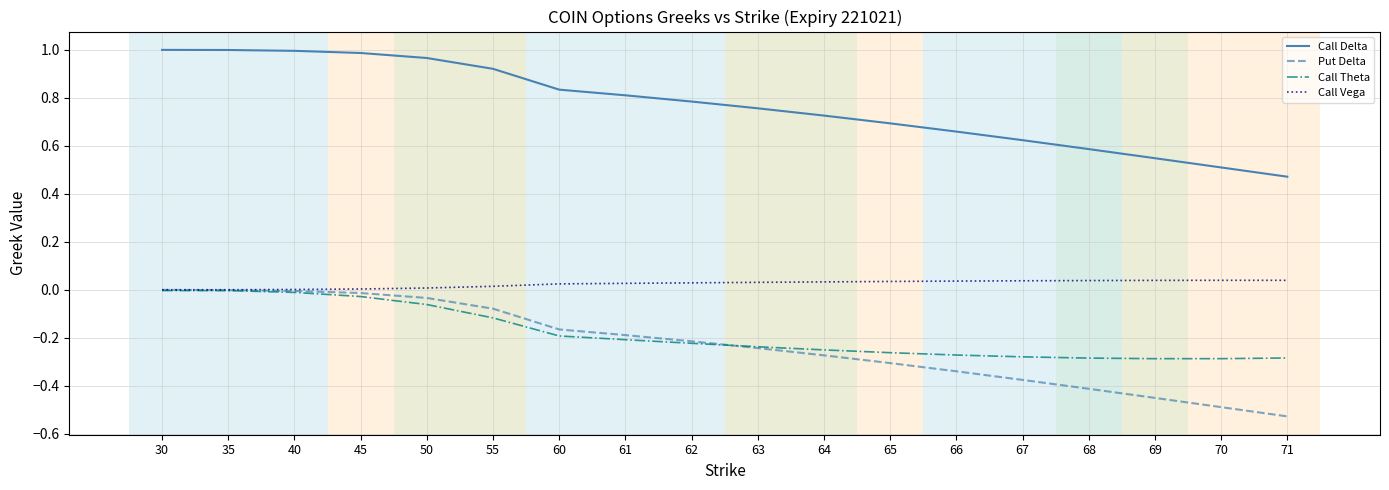

At which label does Call Delta reach its minimum?

71